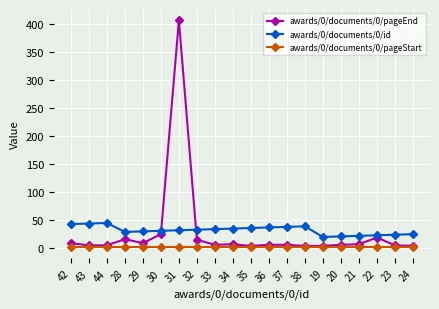

At how many categories does at least one series exceed 192?

1